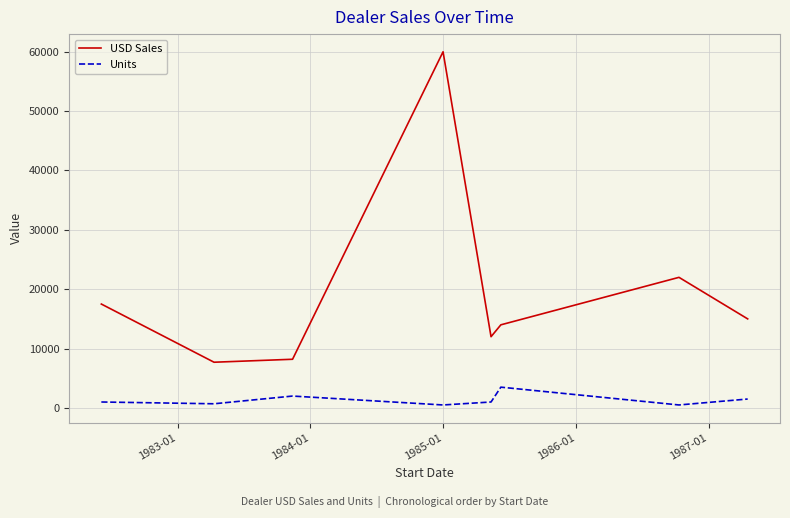

What is the highest value of the Units series?

3500